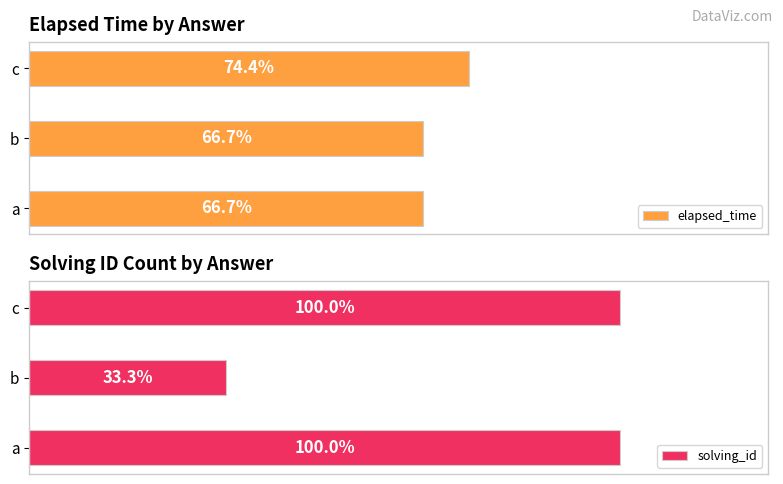

List the labels in order of elapsed_time value, largest first.

c, a, b